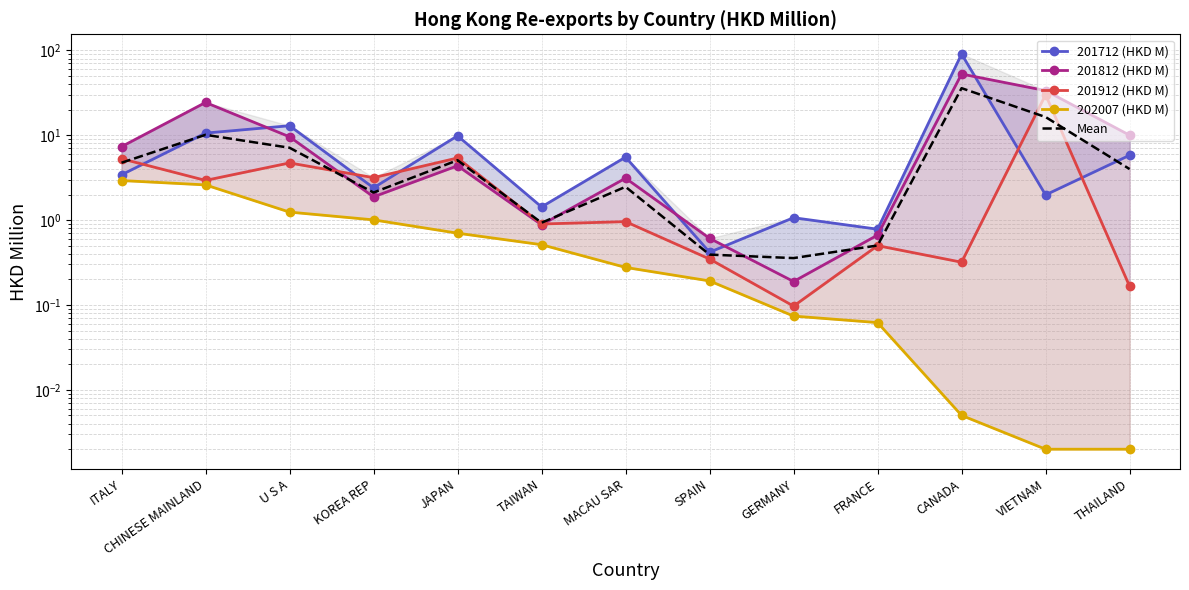

How many values in the Mean series exceed 3?

7